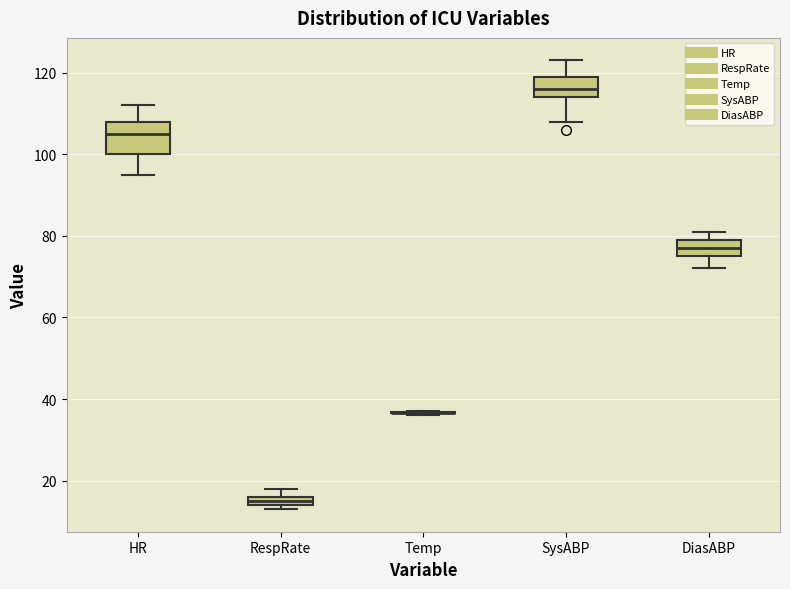

Where is the lower edge of the box for DiasABP on the y-axis? The values are not printed on the chart, so give them approximately, as read against the axis.

76